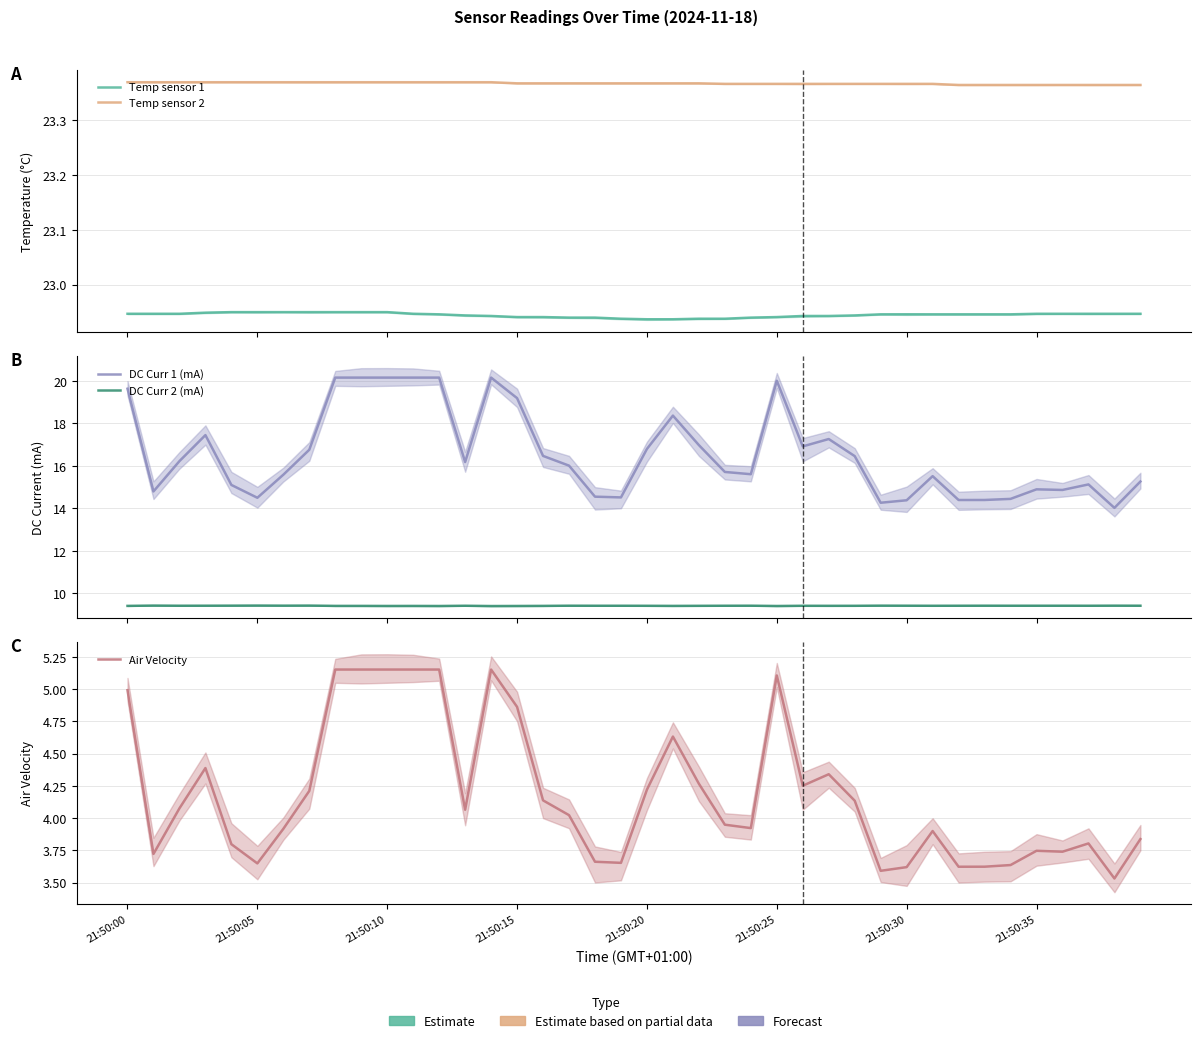

What is the label of the 30th point from the right?

21:50:10